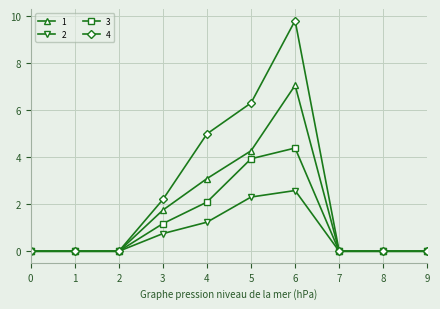

What is the spread (max minus min) of values at 6?

7.2